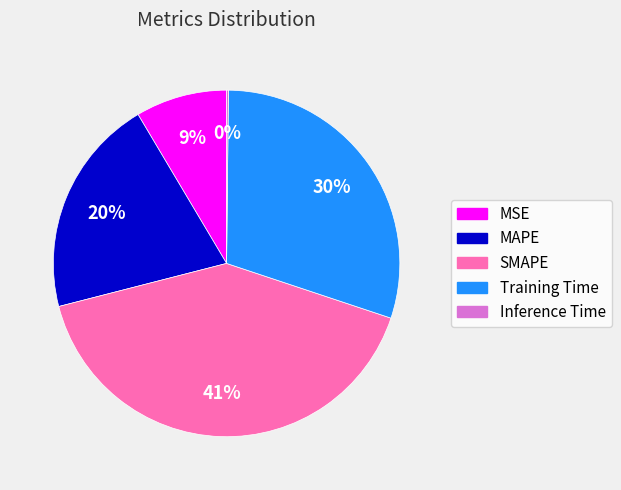

To the nearest percent, what portion does SMAPE represent?

41%